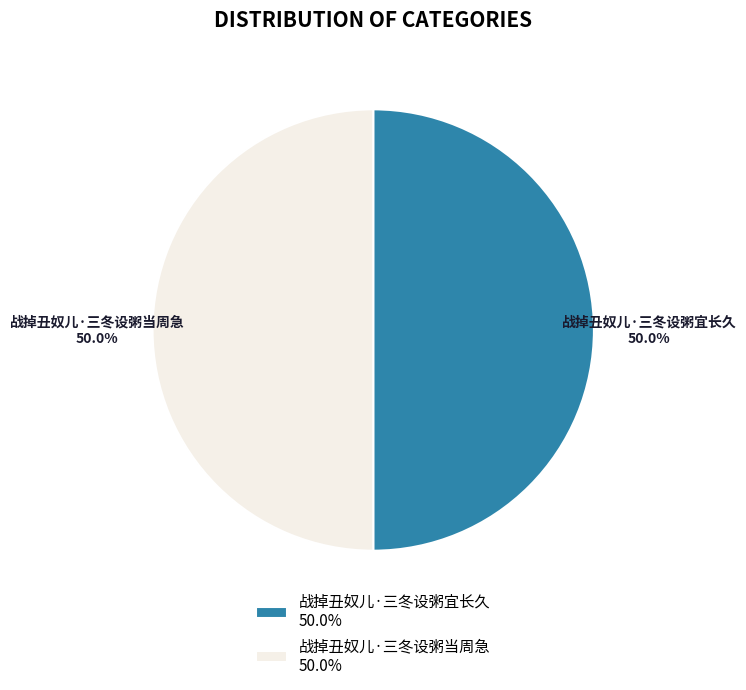

Do 战掉丑奴儿·三冬设粥当周急 50.0% and 战掉丑奴儿·三冬设粥宜长久 50.0% together represent more than half of the pie?

Yes